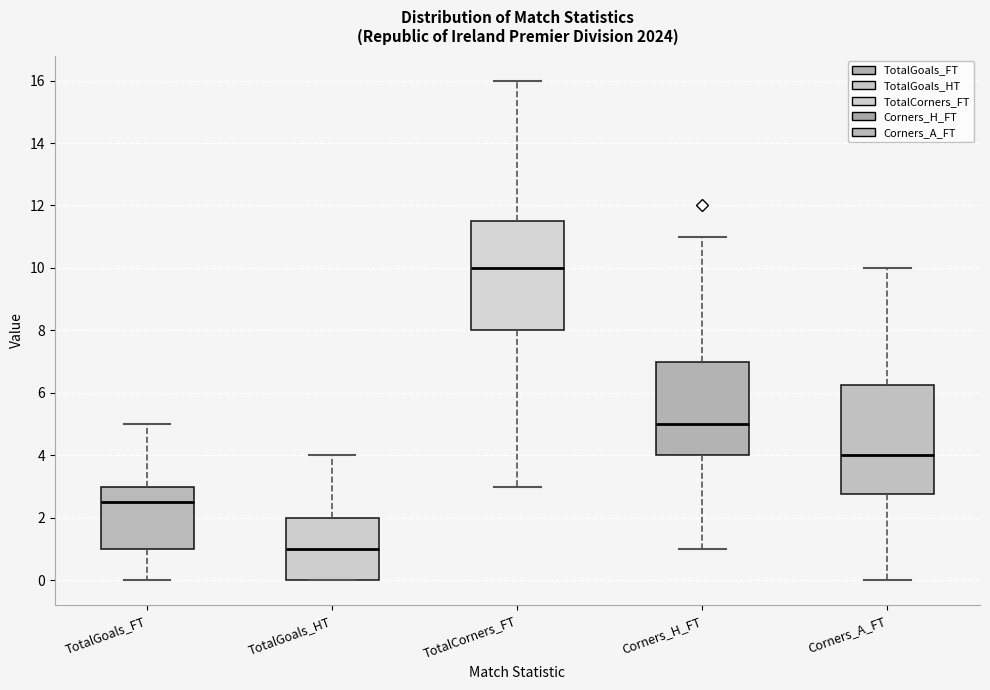

Where does the median line of the box for Corners_A_FT sit on the y-axis? The values are not printed on the chart, so give them approximately, as read against the axis.

4.0